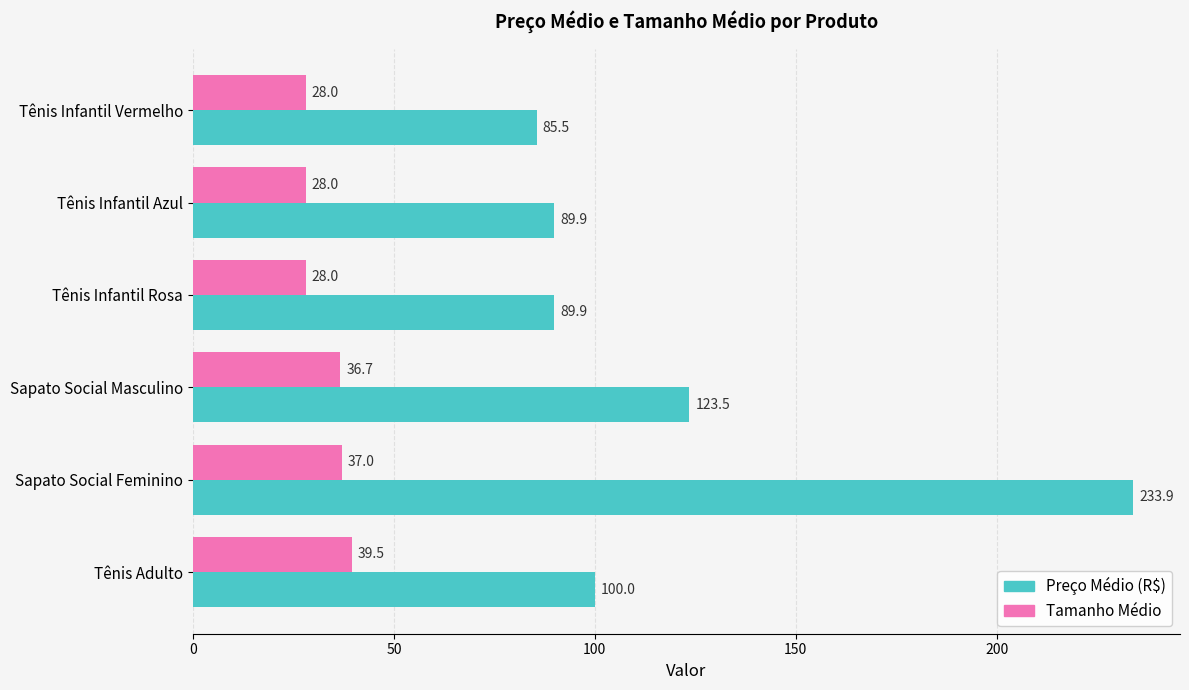

At which category is the sum across all series the highest?

Sapato Social Feminino